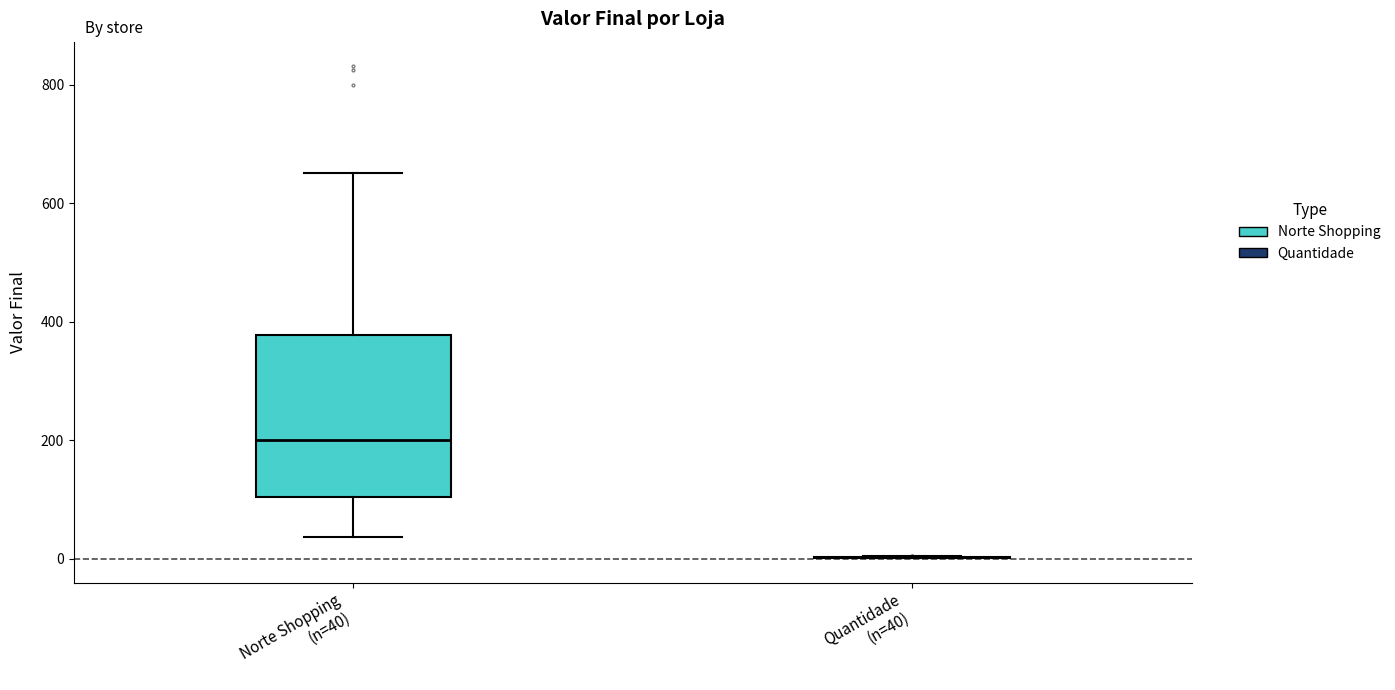

Comparing the boxes themselves (not the whiskers), which one is the tallest?

Norte Shopping (n=40)